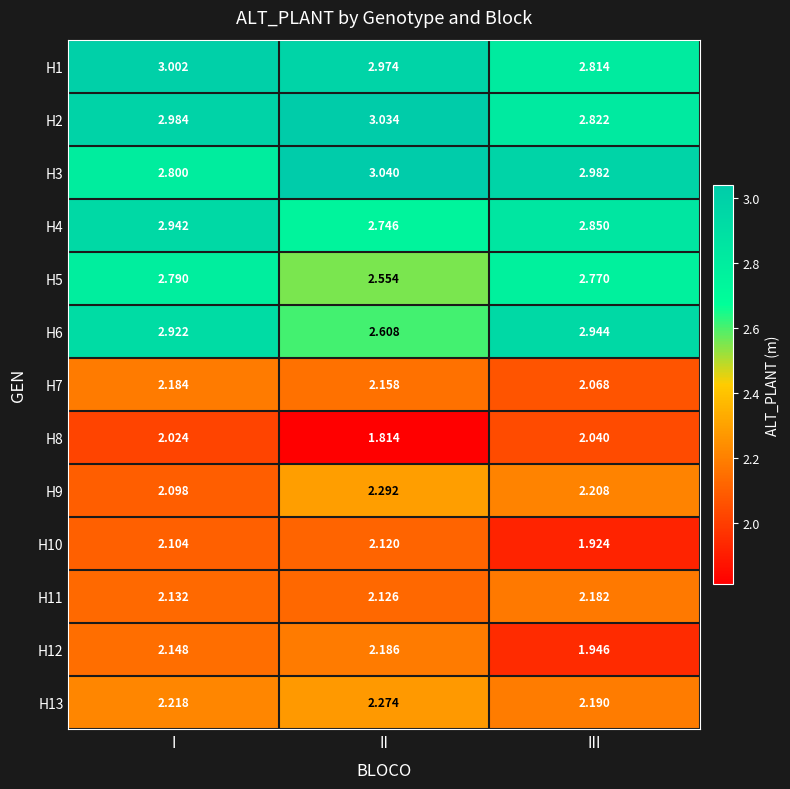

Rank the categories by H10 value from highest to lowest.

II, I, III